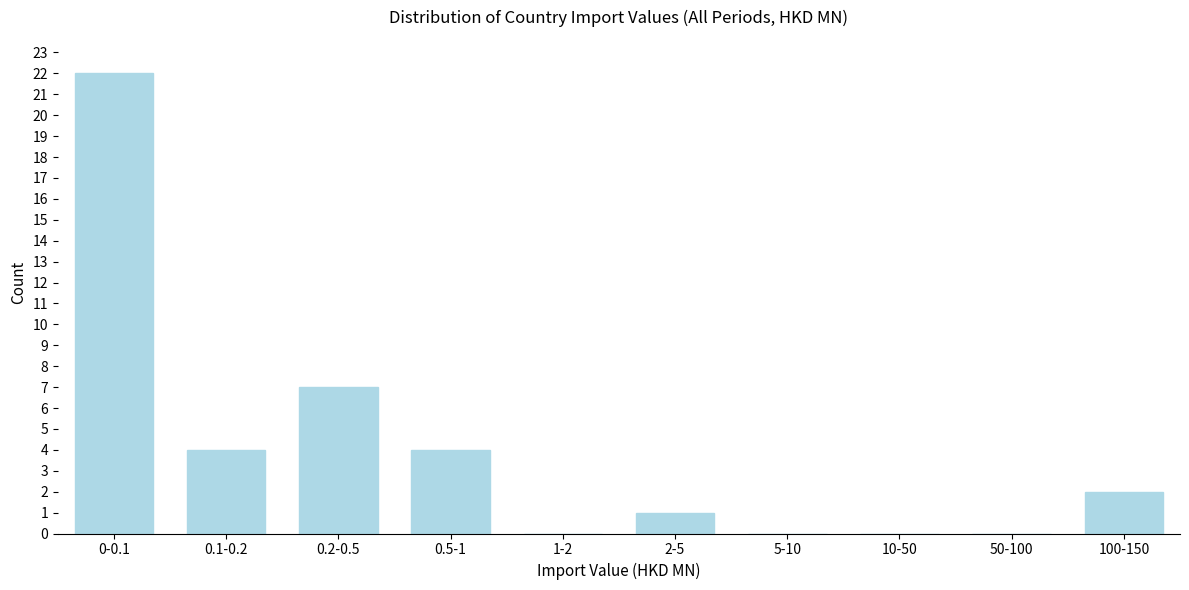

Reading left to right, list all the values displayed in this chart.

0-0.1=22	0.1-0.2=4	0.2-0.5=7	0.5-1=4	1-2=0	2-5=1	5-10=0	10-50=0	50-100=0	100-150=2